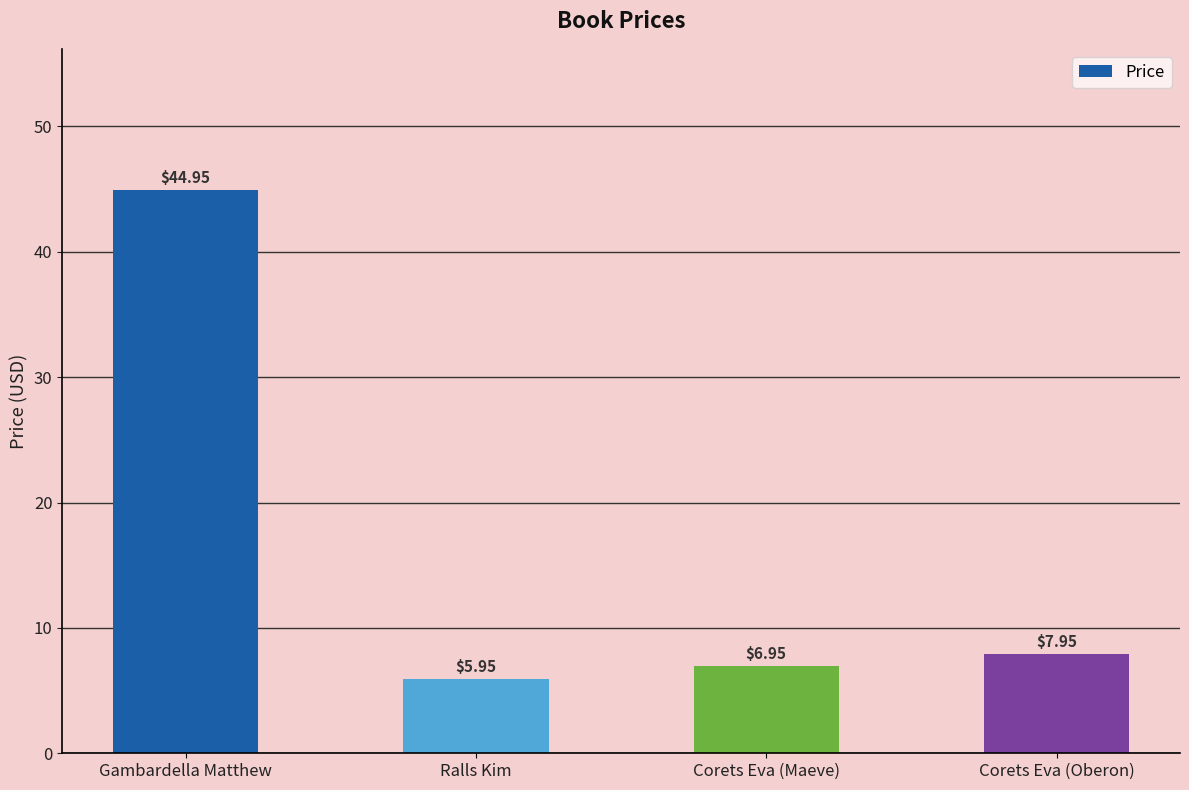

Is it true that the value at Gambardella Matthew is 45.0?

True